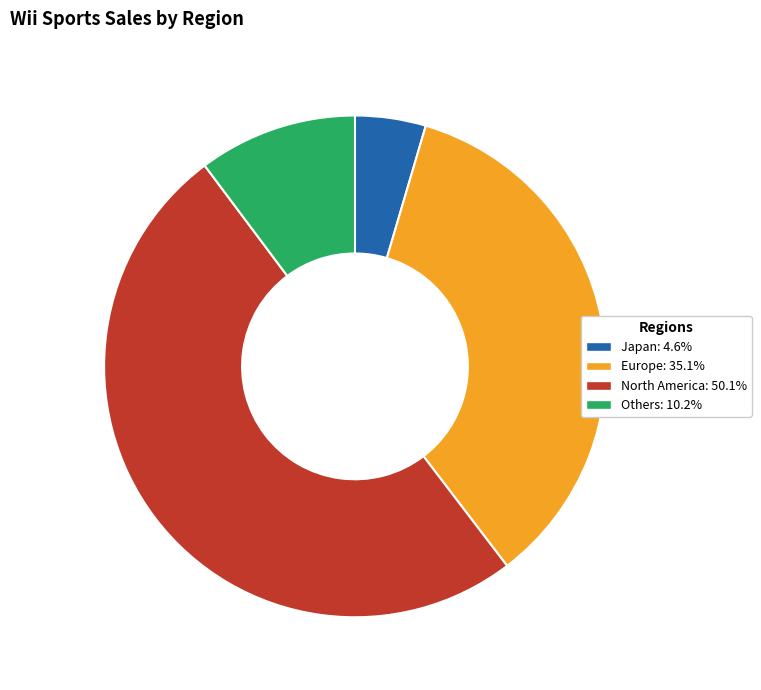

Is the sum of Japan and Others greater than half?

No